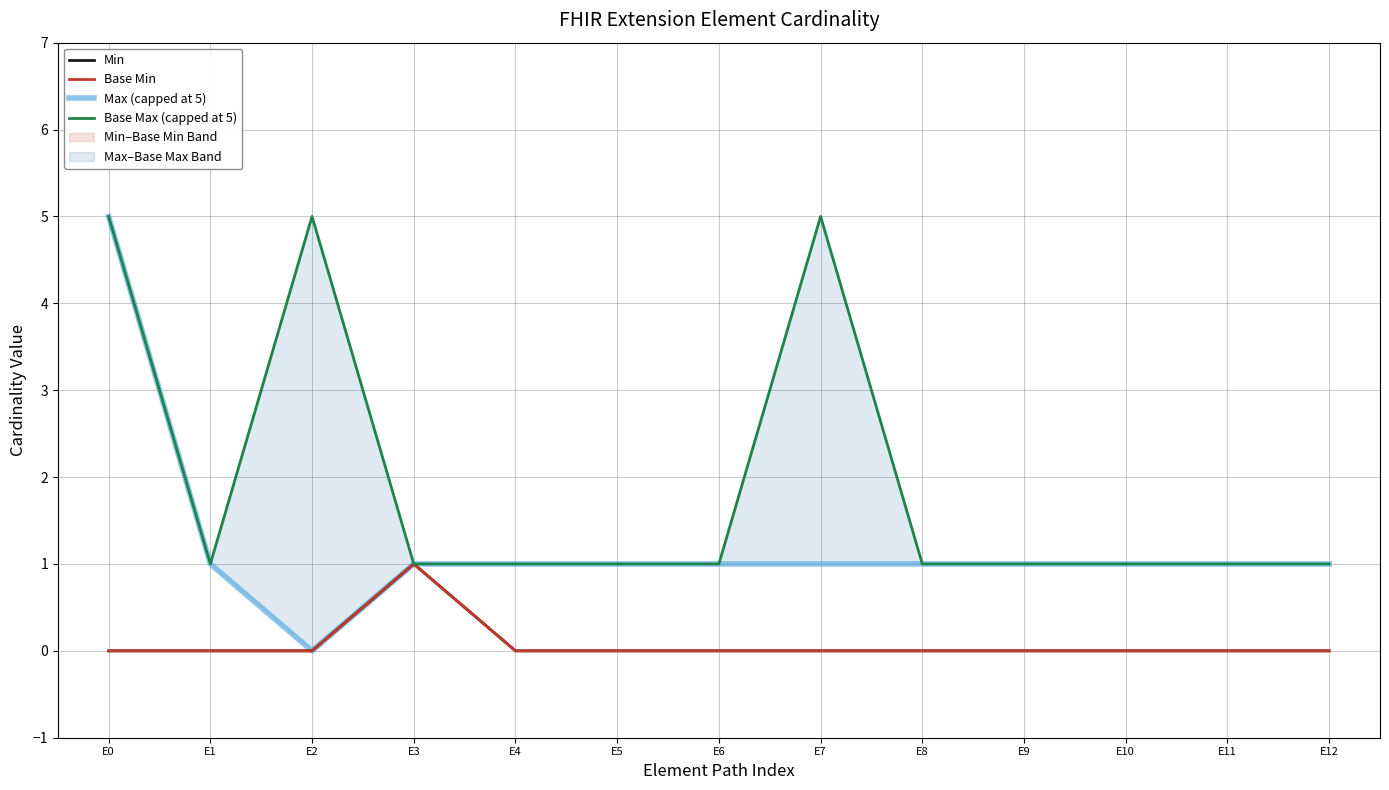

The Base Max (capped at 5) series shows 5 at E7. True or false?

True